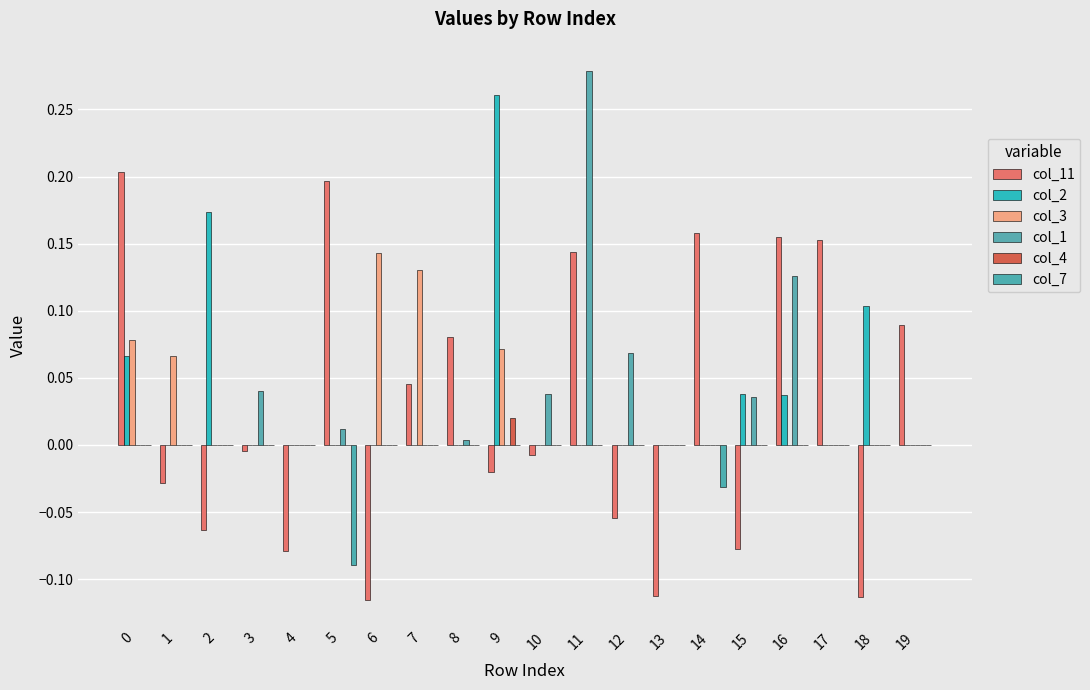

How many groups of bars are there?

20